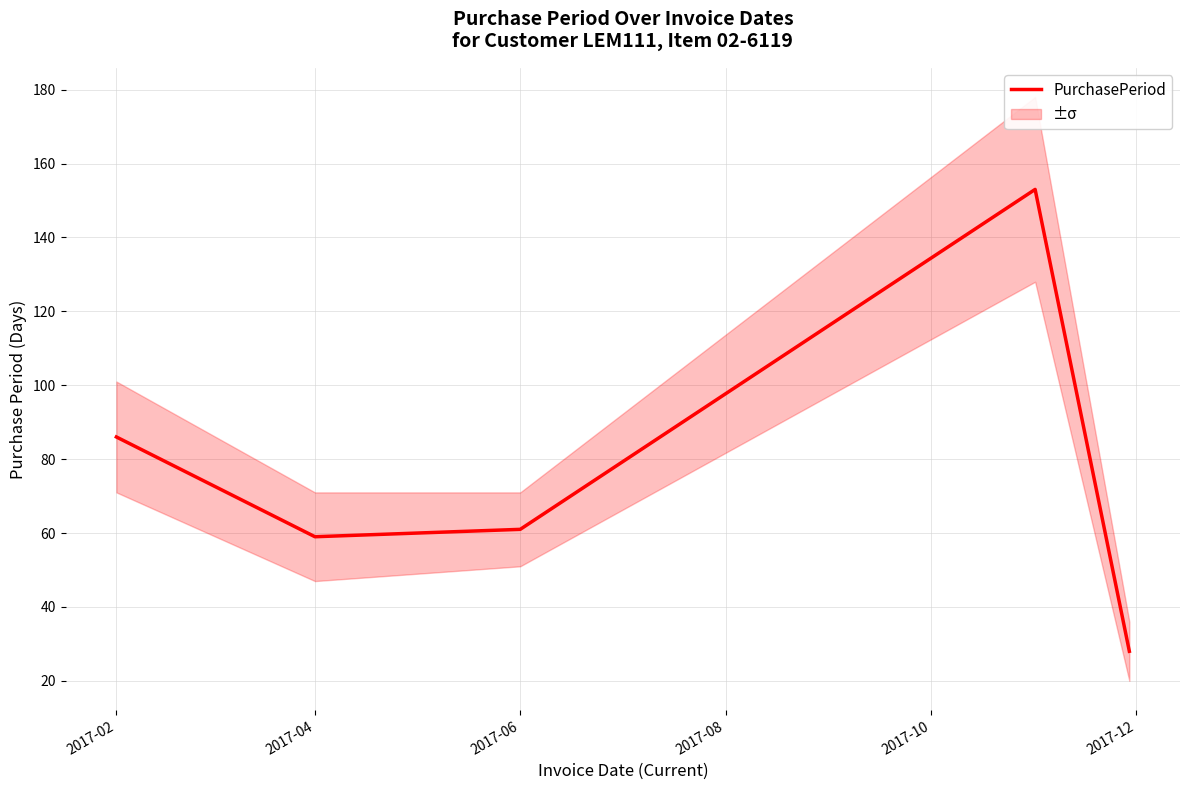

Is it true that the value at 2017-02 is 150?

False